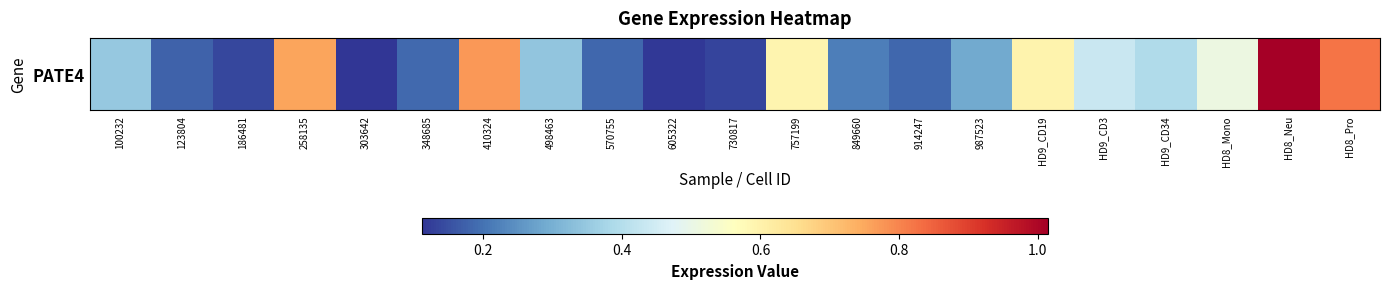

What is the smallest value displayed?

0.1